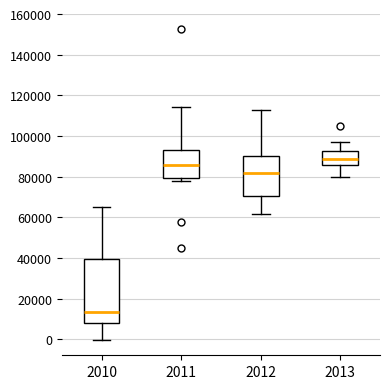

Comparing the boxes themselves (not the whiskers), which one is the tallest?

2010